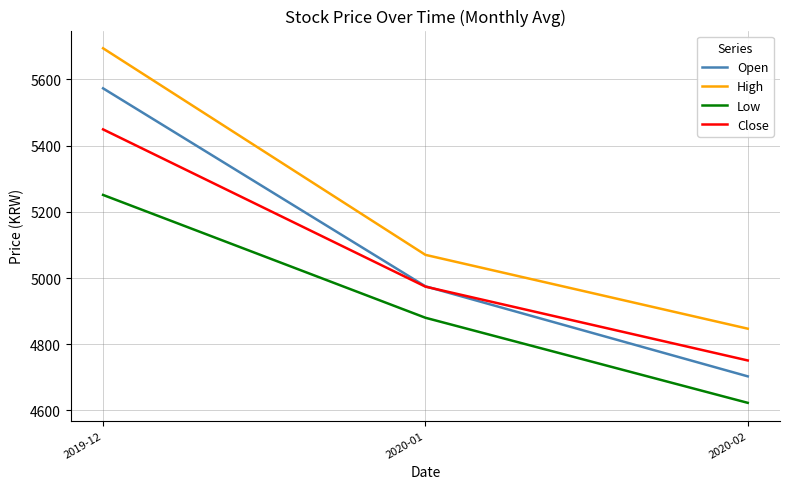

What position from the left is 2020-02?

3